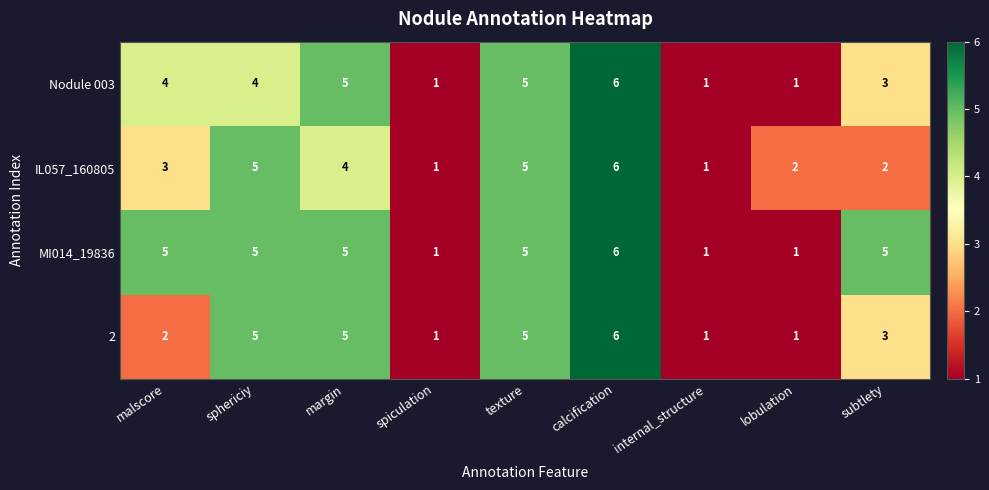

Which series has the largest total across all categories?

MI014_19836